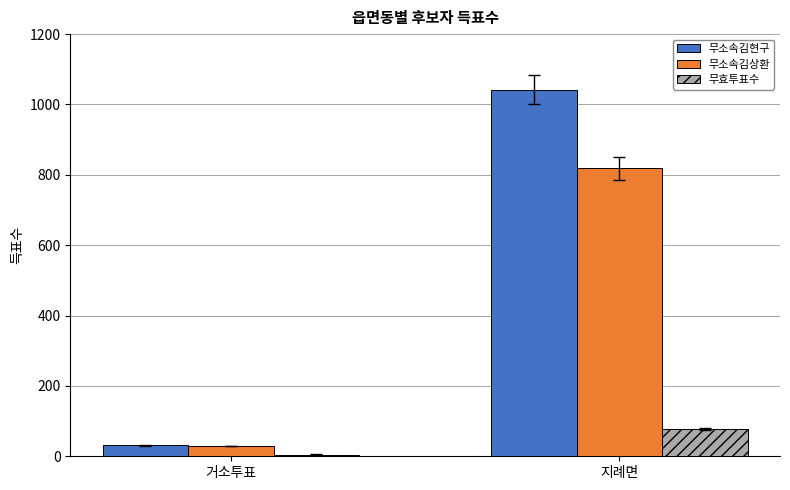

At which category is the sum across all series the highest?

지례면